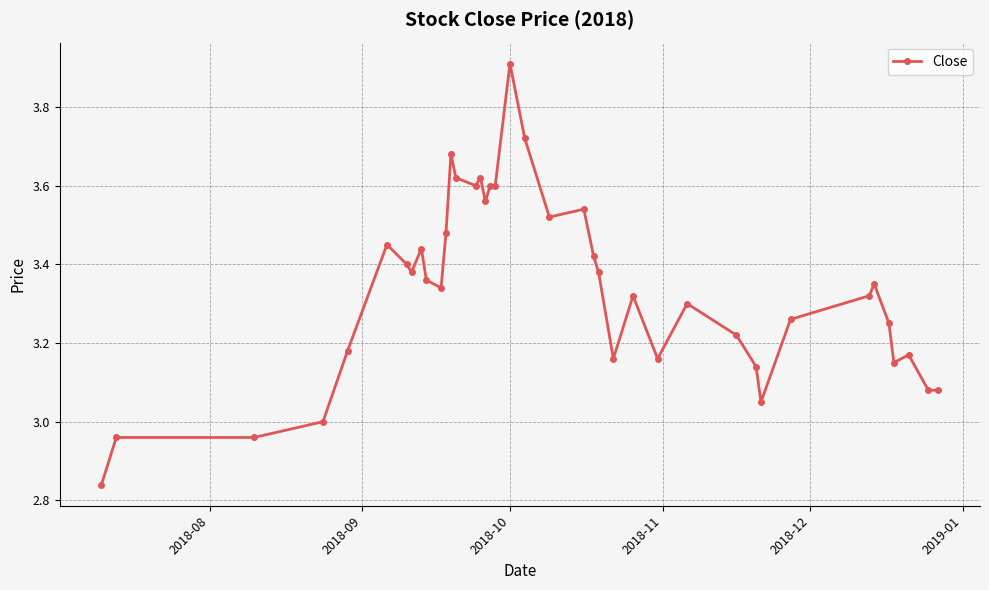

What is the maximum value shown in the chart?

3.9